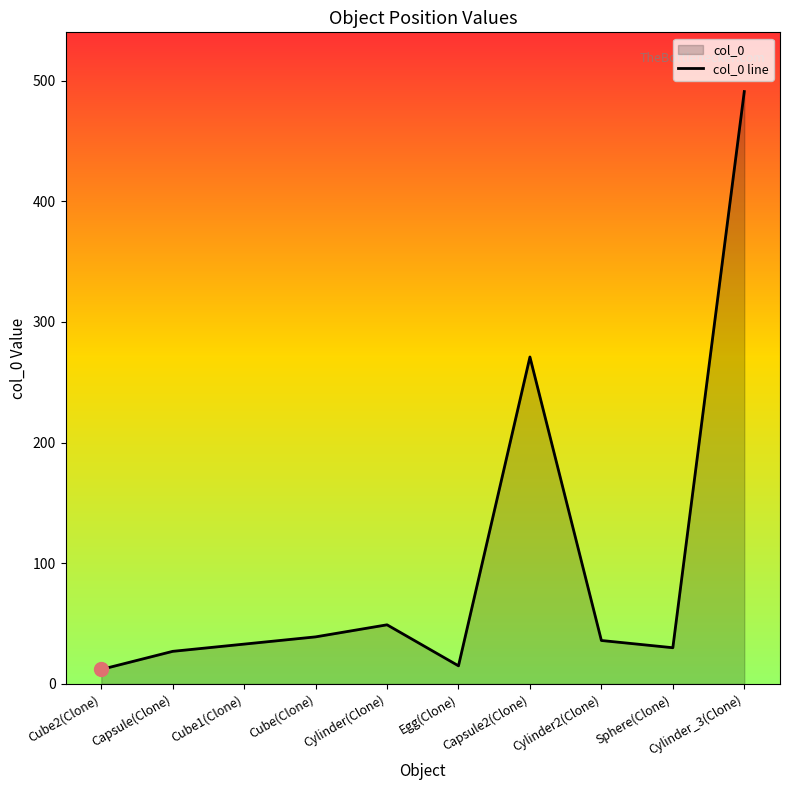

Is it true that the value at Capsule2(Clone) is 271?

True